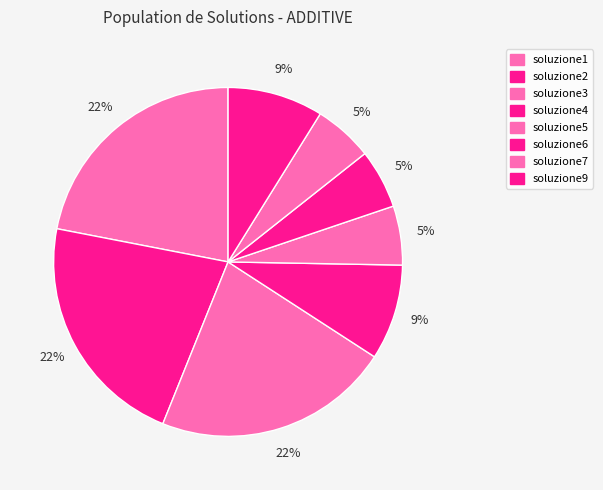

Does soluzione6 account for over 50% of the chart?

No